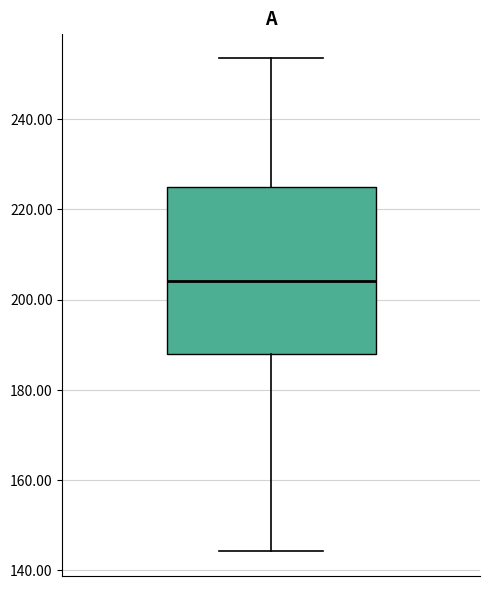

Transcribe this box plot: give where the median line is, the range the box spans, and where the two whiskers end, as read against the y-axis. The values are not printed on the chart, so give them approximately, as read against the axis.

median 204, box 188 to 224, whiskers 144 to 254